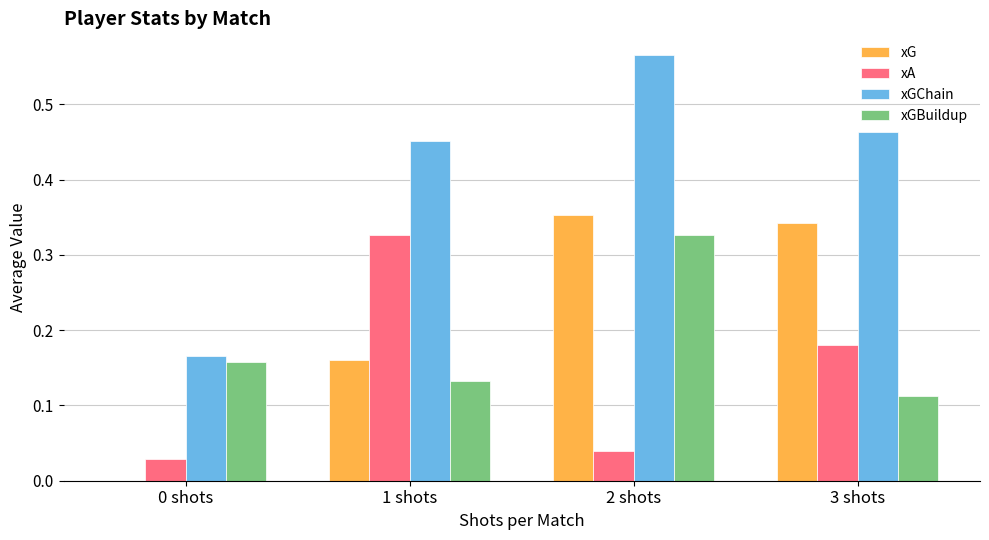

What is the sum of all xG values?

0.9